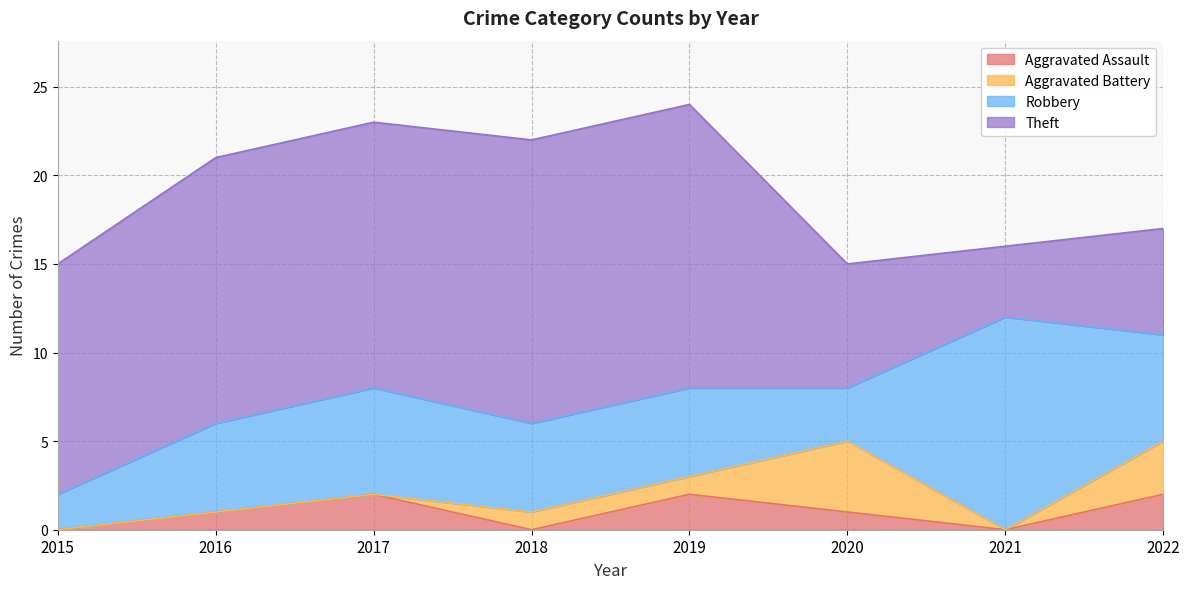

What is the difference between the maximum and minimum values in the Robbery series?

10